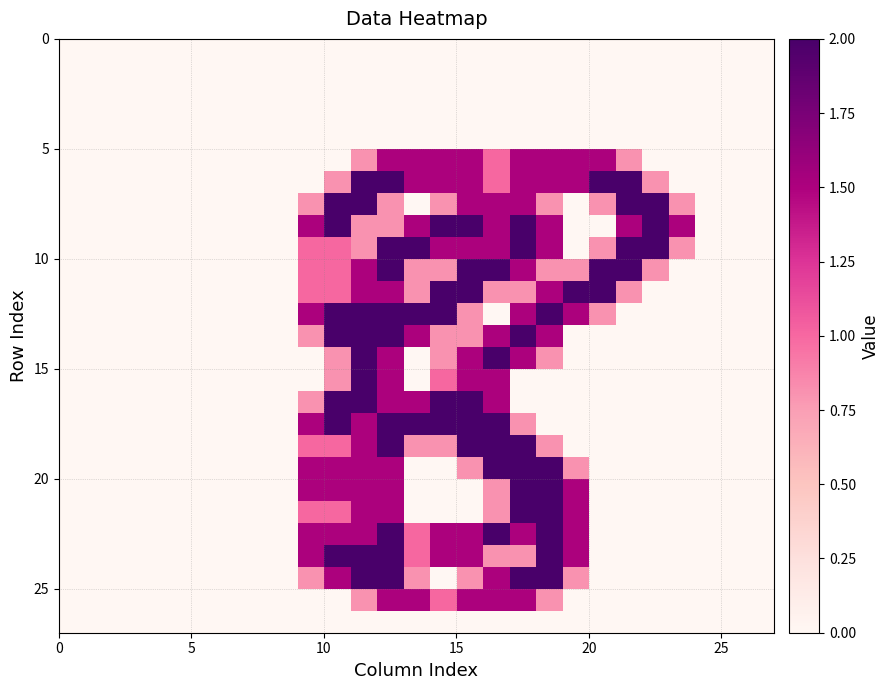

What is the sum of the row_15 values at 12 and 19?

1.5